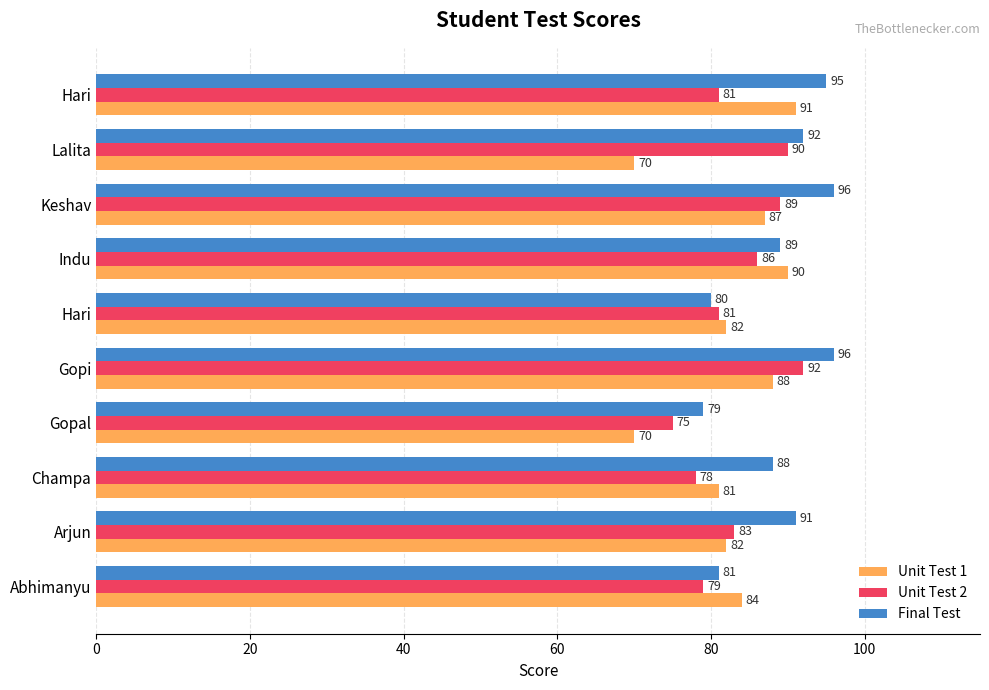

What are all the series names shown in the legend?

Unit Test 1, Unit Test 2, Final Test